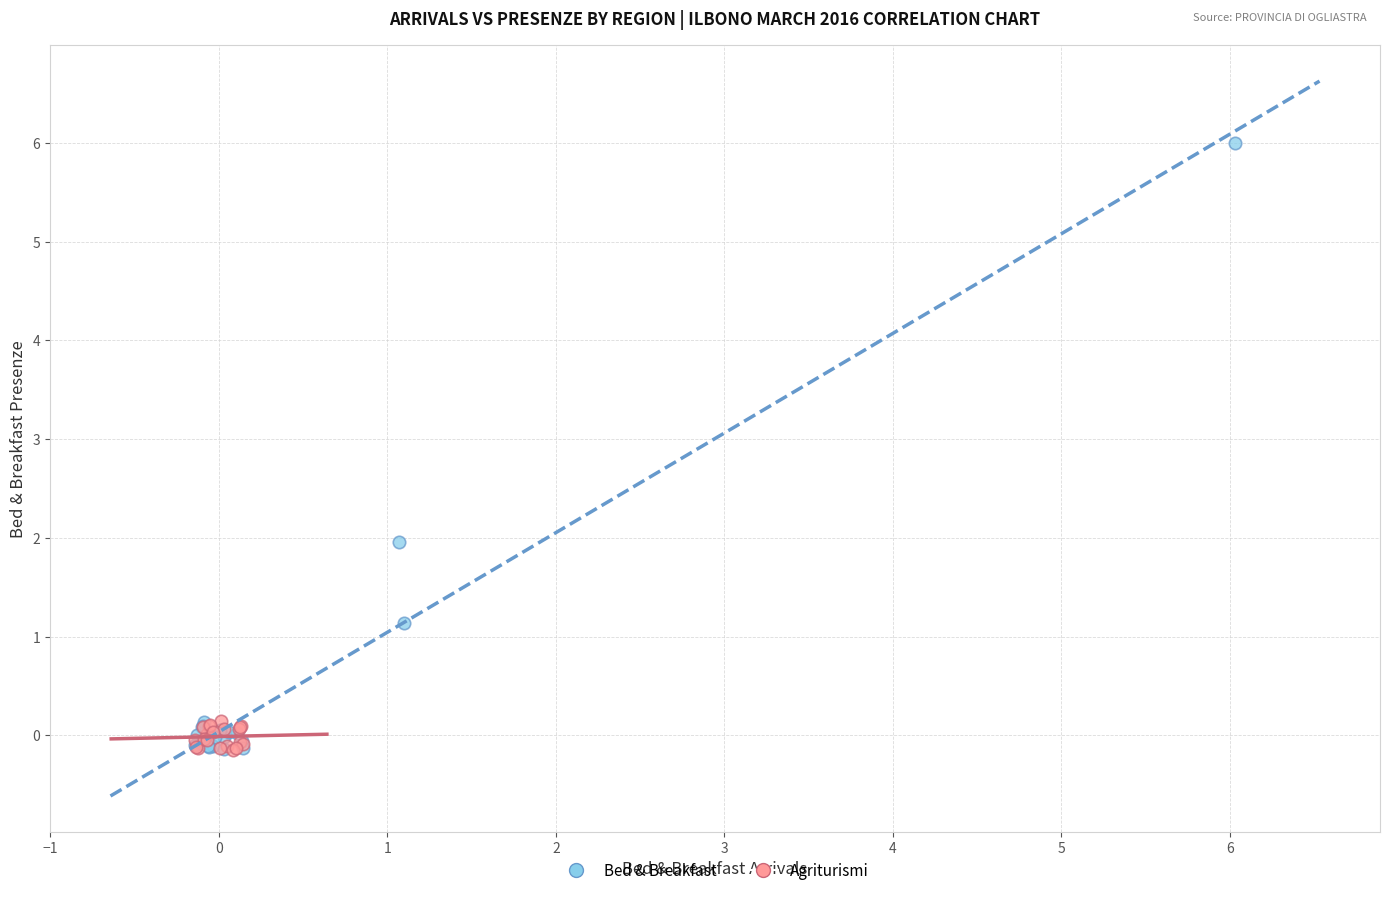

Which series has the widest spread of Y values?

Bed & Breakfast